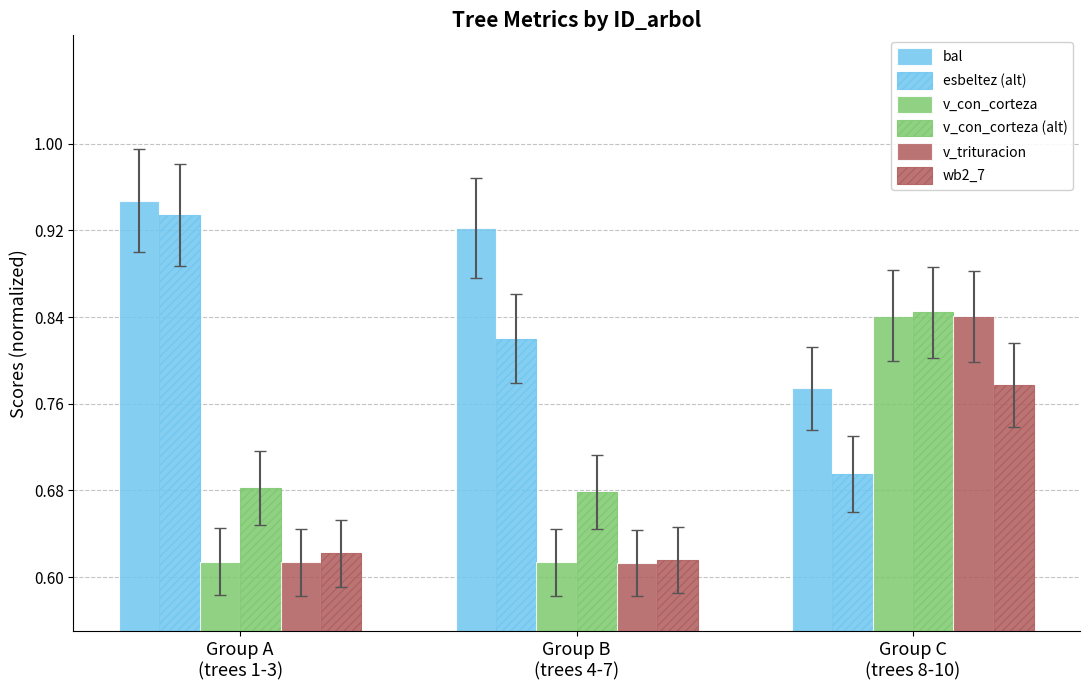

What is the difference between the v_con_corteza (alt) values at Group A
(trees 1-3) and Group C
(trees 8-10)?

0.2